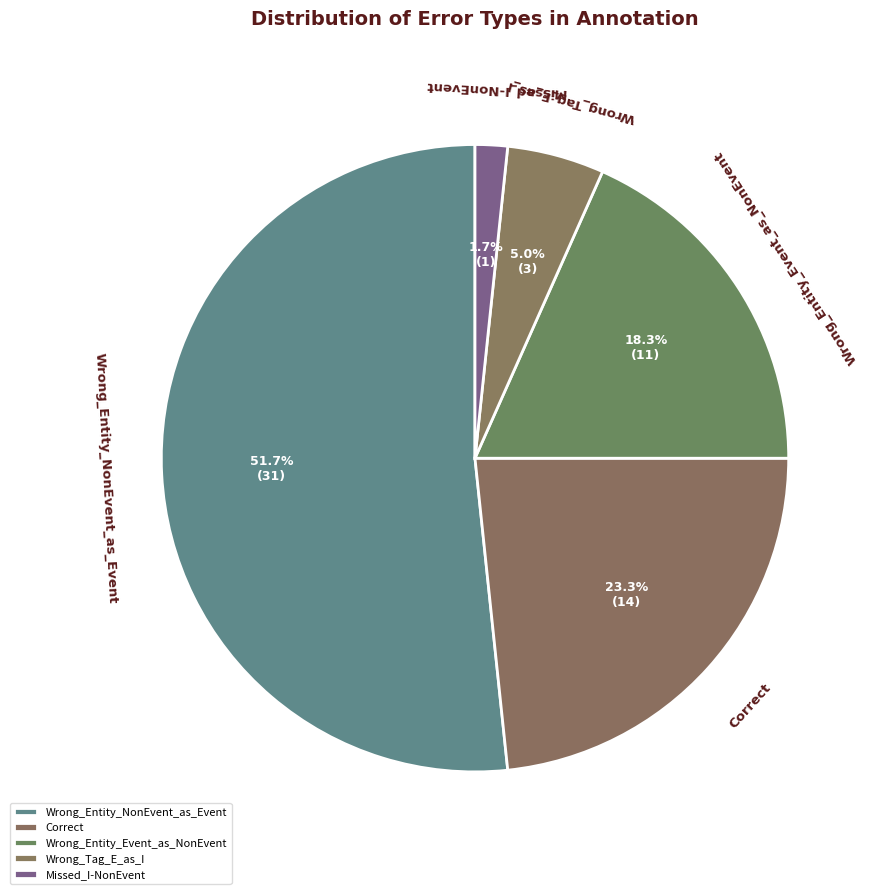

Is the sum of Missed_I-NonEvent and Correct greater than half?

No